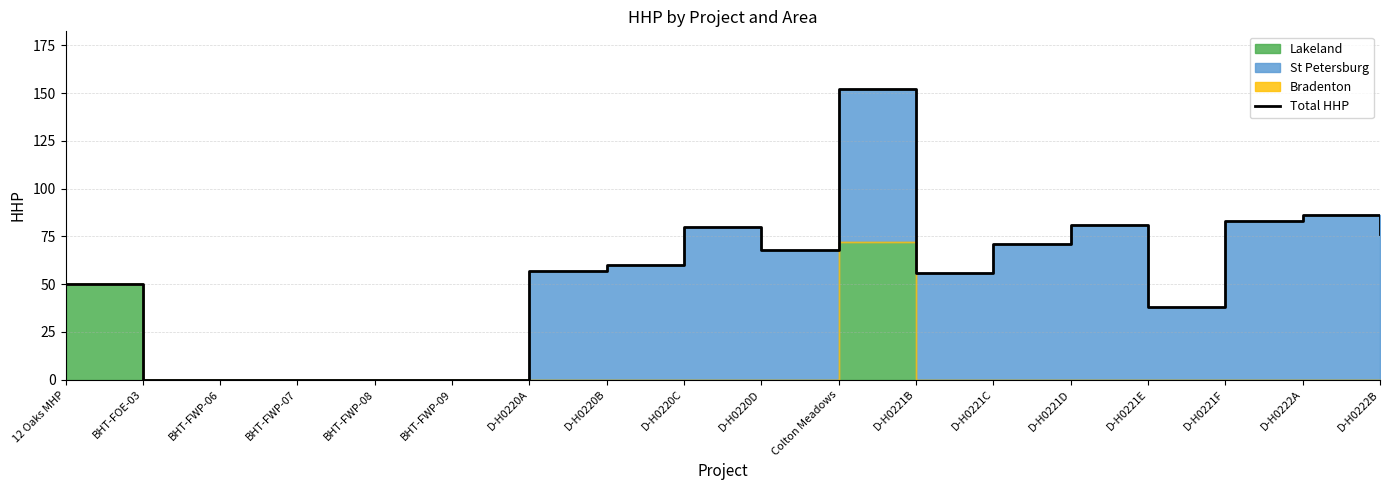

What is the label of the 11th point from the right?

D-H0220B